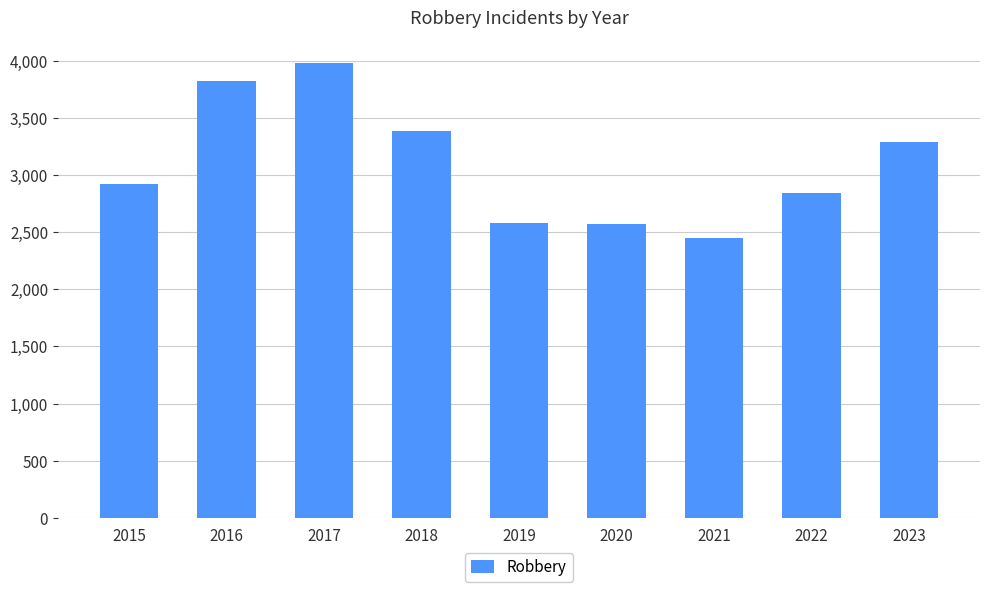

What is the value of the 9th bar from the left?

3286